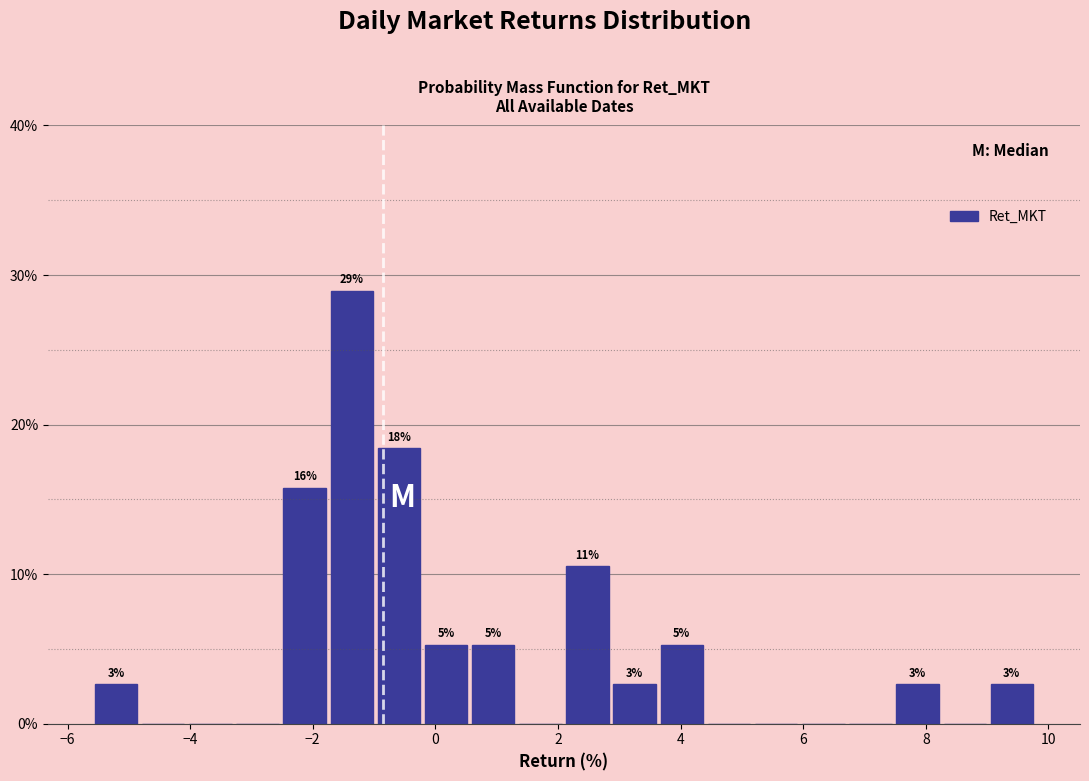

Read against the x-axis, roughly where is the centre of the tallest bar?

-1.4